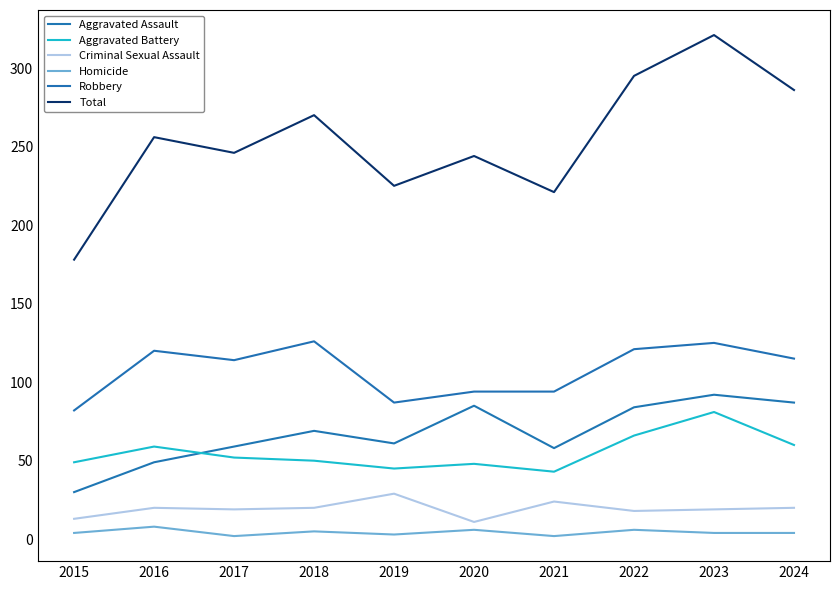

What is the total value across all series at 2023?

642